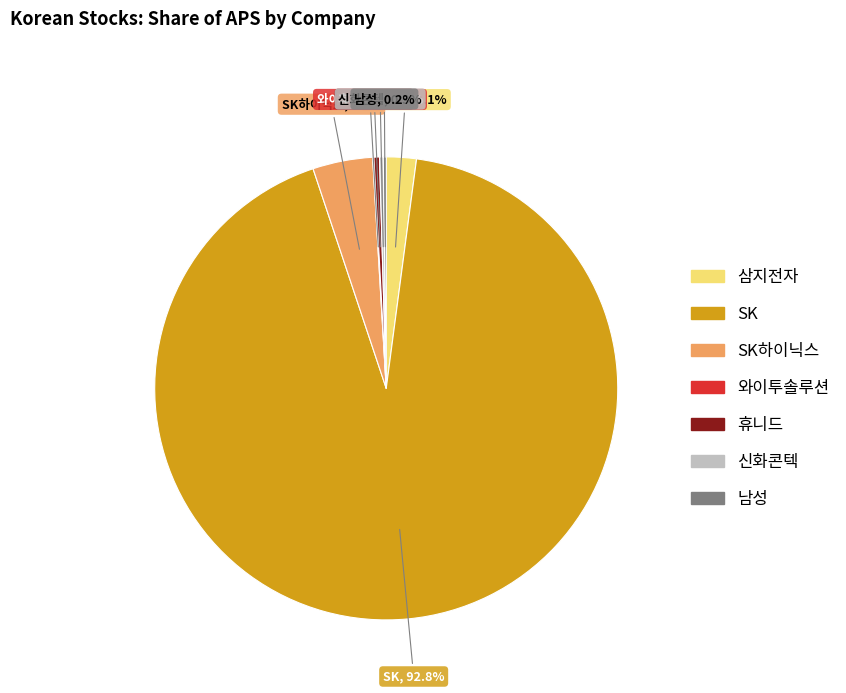

Is there a majority slice in this chart?

Yes